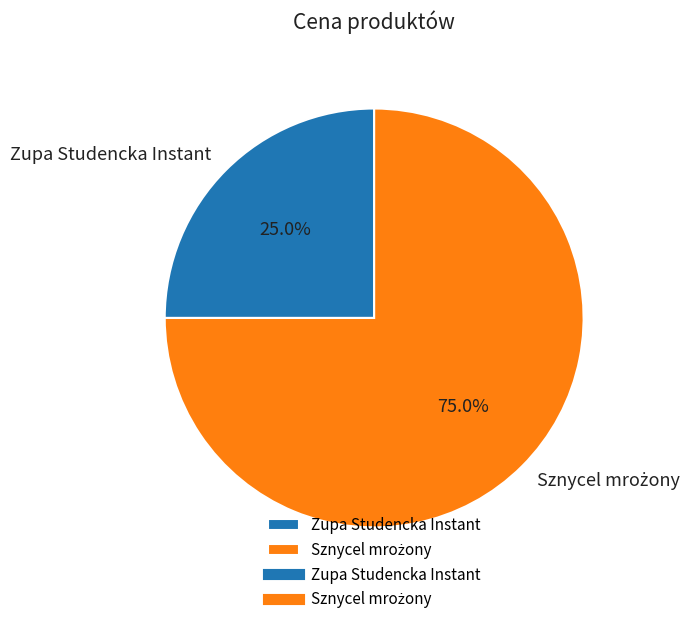

Which category has the smallest portion of the pie?

Zupa Studencka Instant